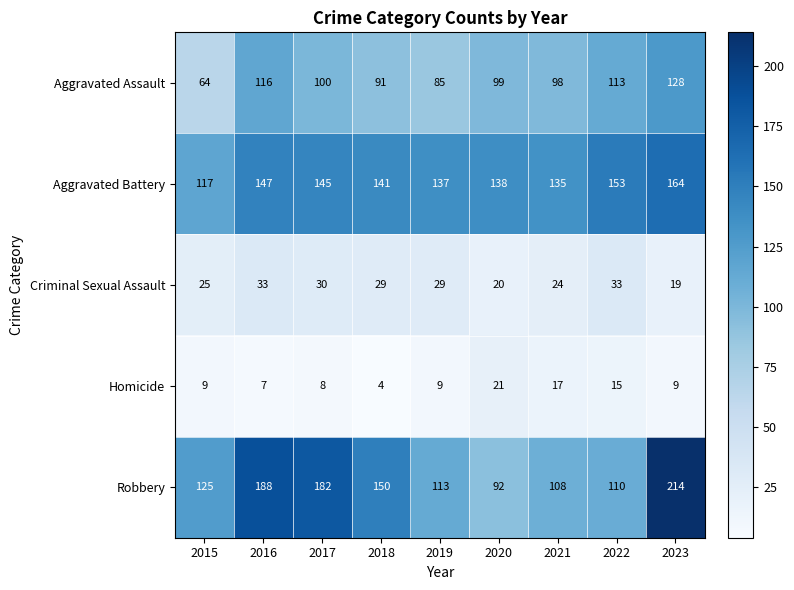

Rank the series by their maximum value, from highest to lowest.

Robbery, Aggravated Battery, Aggravated Assault, Criminal Sexual Assault, Homicide